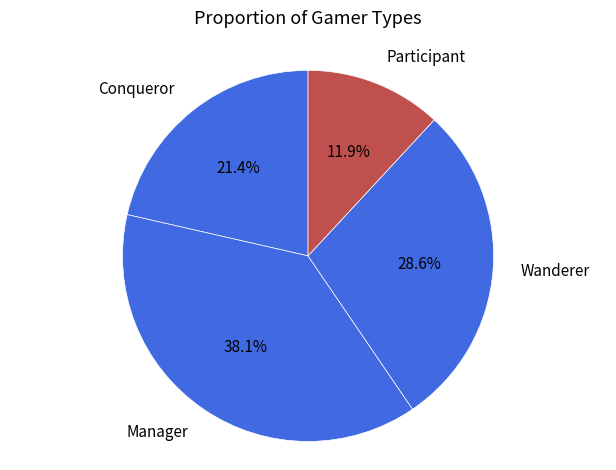

What portion of the pie excludes Conqueror?

78.6%